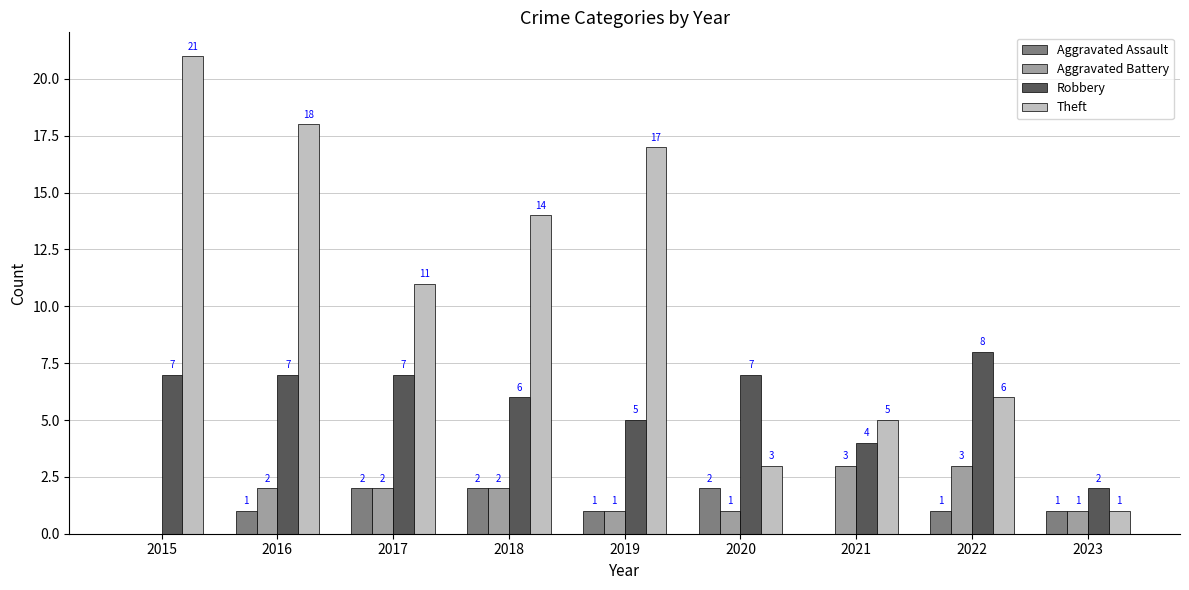

What is the approximate value of Robbery at 2019?

5